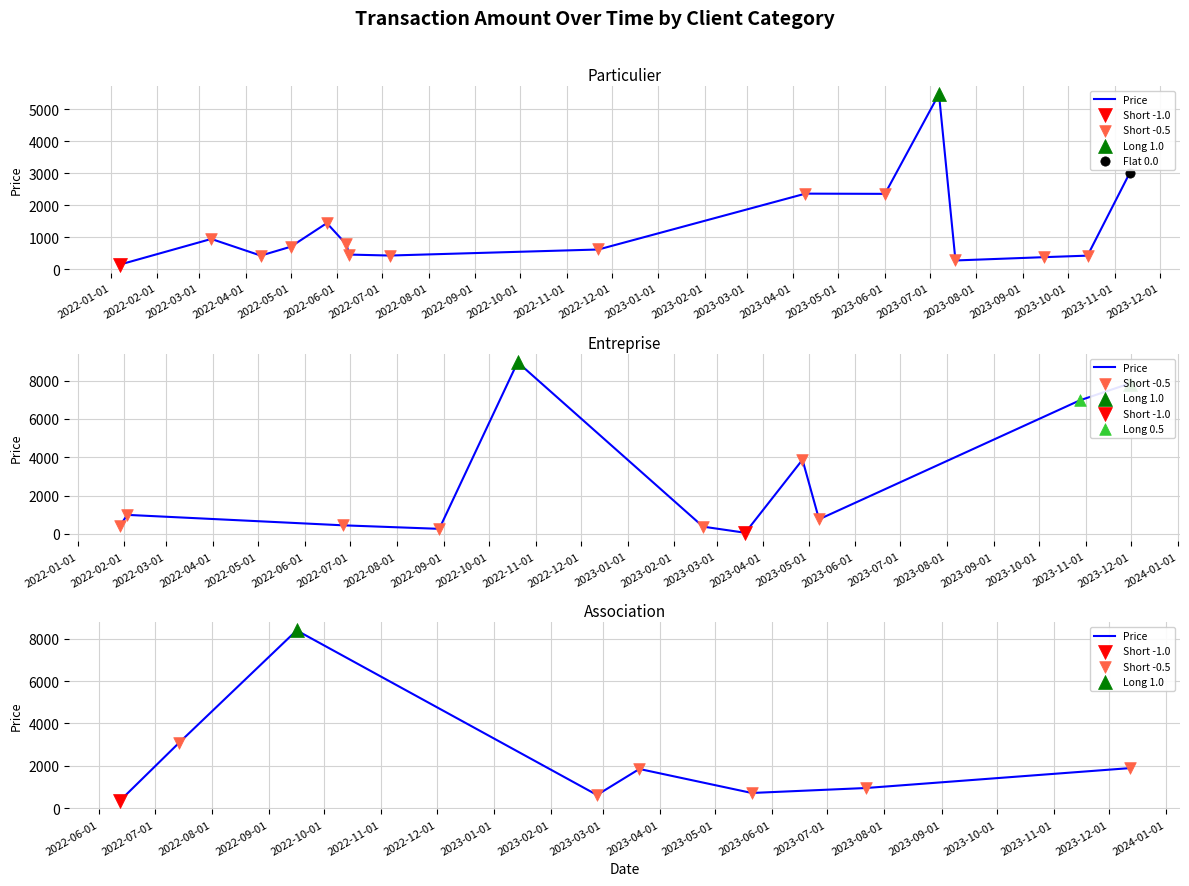

What is the ratio of the value at 2022-07-01 to the value at 2022-02-01?

0.3